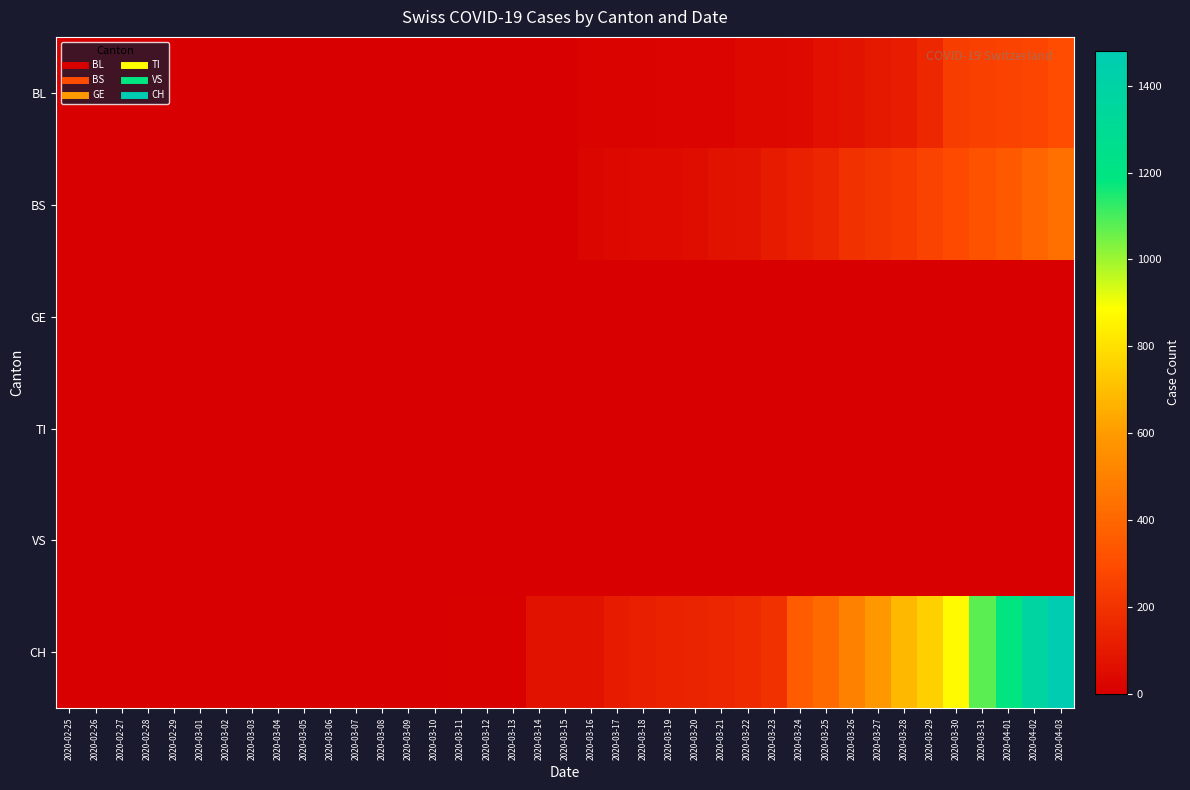

At 2020-03-06, list the series in order from largest to smallest.

CH, BL, BS, GE, TI, VS